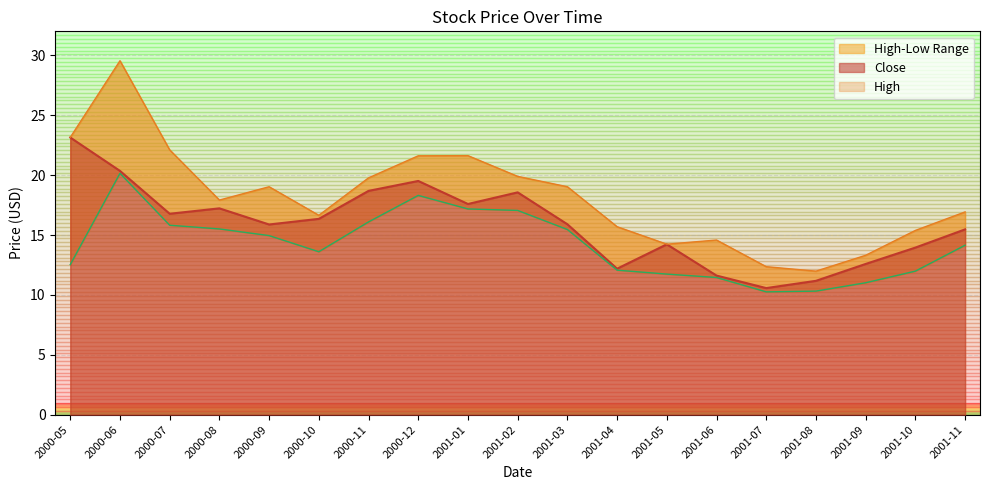

The Close series shows 18.6 at 2001-02. True or false?

True